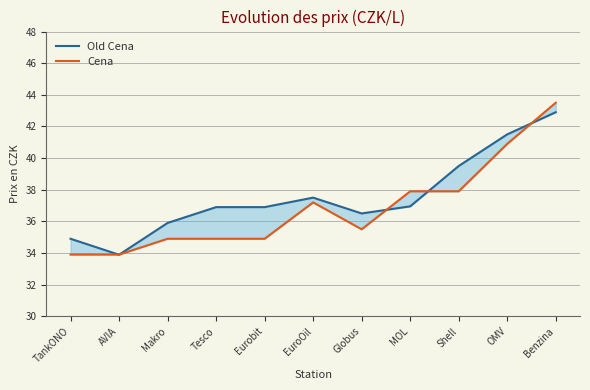

What position from the right is TankONO?

11